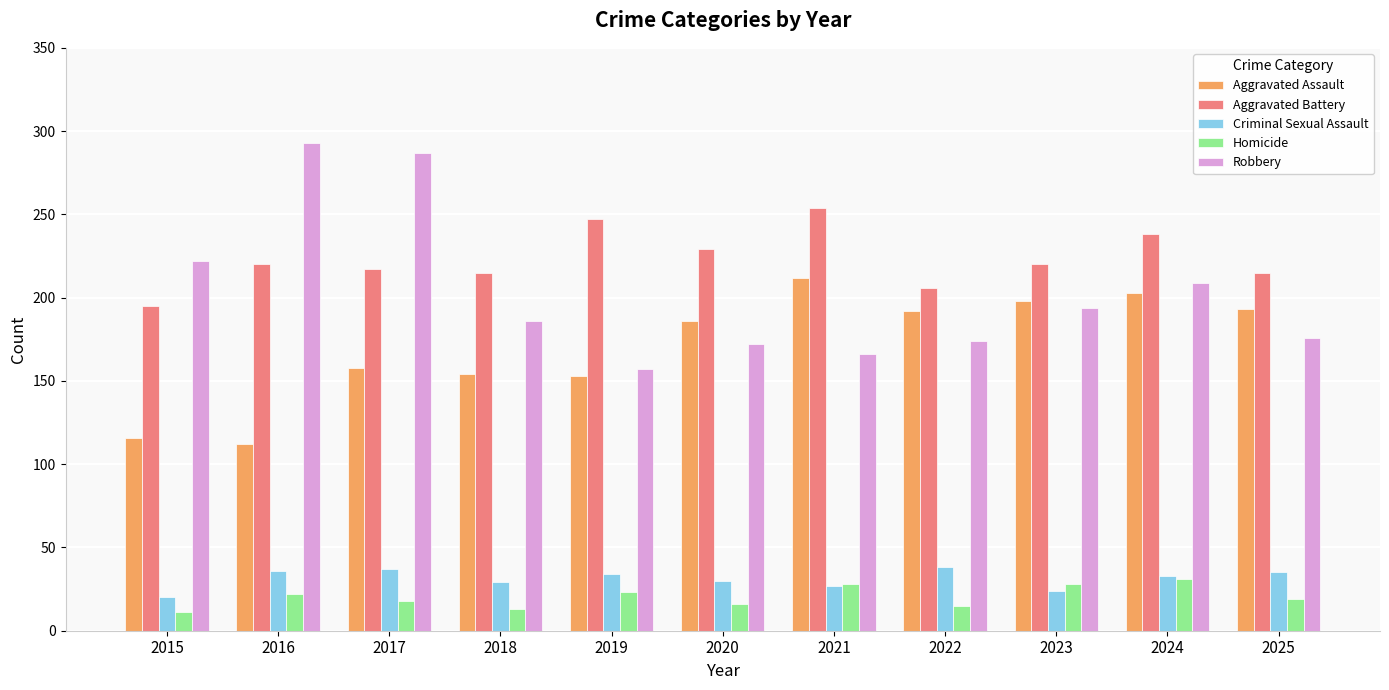

How many categories are shown in the chart?

11